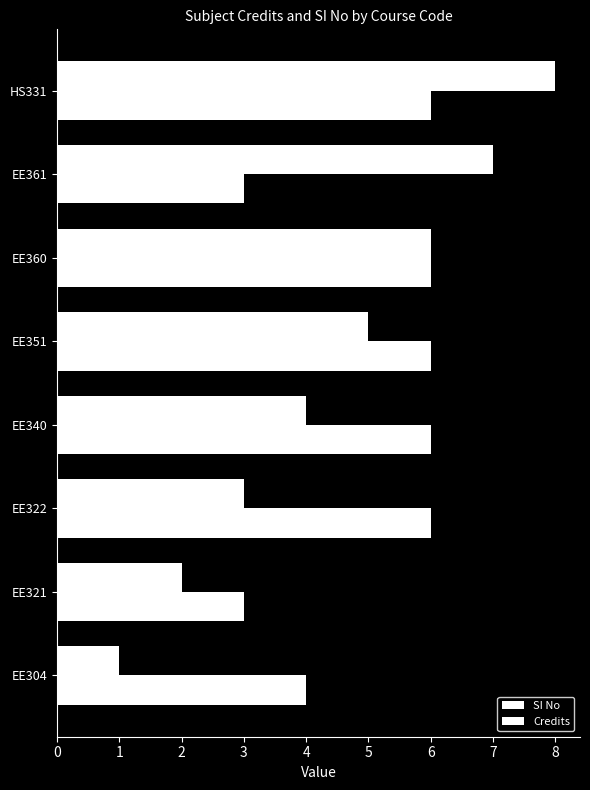

What is the value of the Credits bar at the 3rd from the left?

6